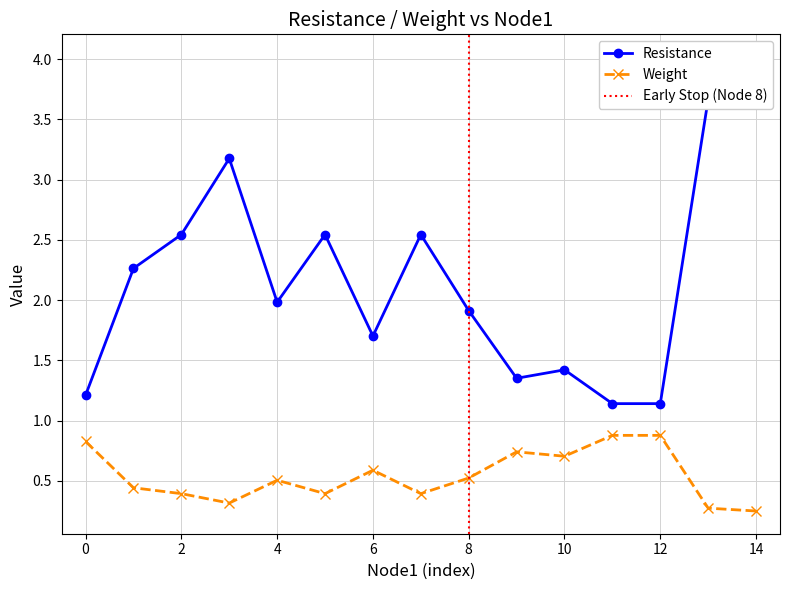

Reading left to right, transcribe all the data shown in this chart.

Resistance: 1.2	2.3	2.5	3.2	2.0	2.5	1.7	2.5	1.9	1.4	1.4	1.1	1.1	3.7	4.0
weight: 0.8	0.4	0.4	0.3	0.5	0.4	0.6	0.4	0.5	0.7	0.7	0.9	0.9	0.3	0.2